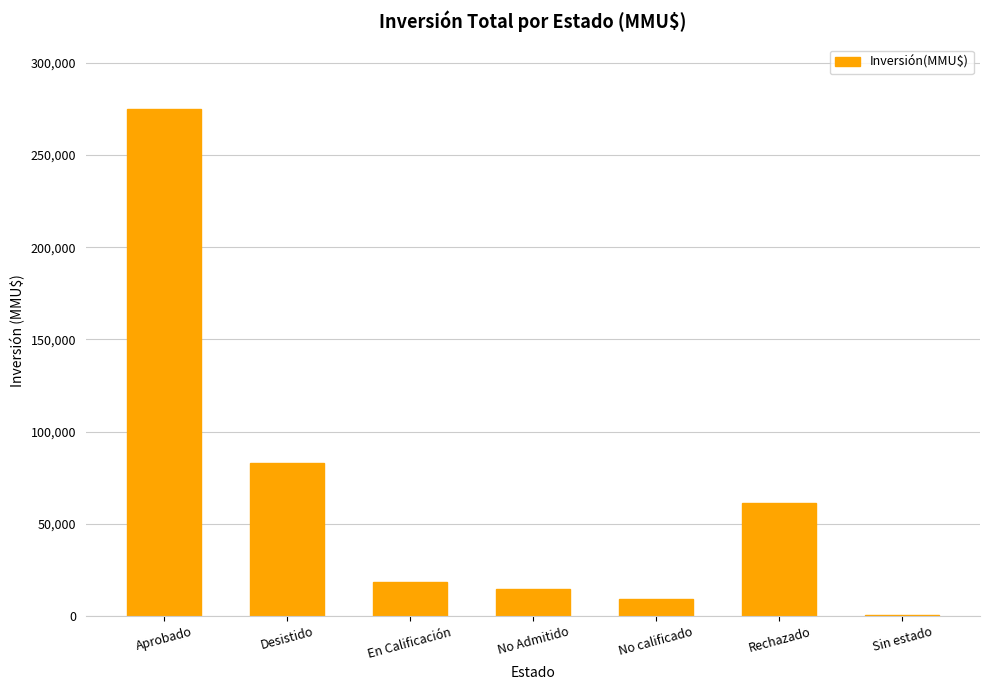

Count the number of data series in this chart.

1